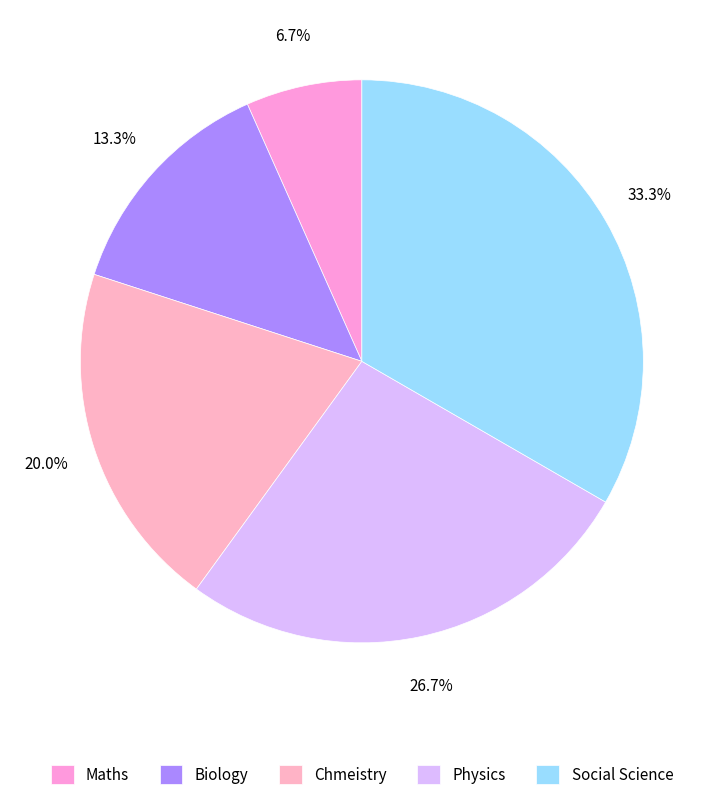

To the nearest percent, what percentage of the pie is Biology?

13%